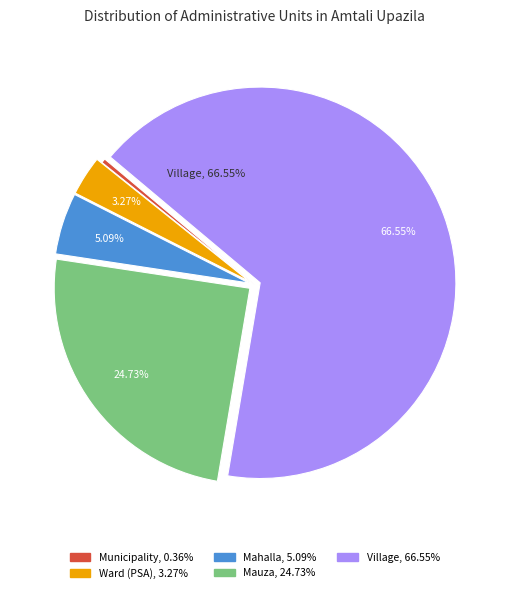

What is the ratio of the value at Mauza to the value at Mahalla?

4.9